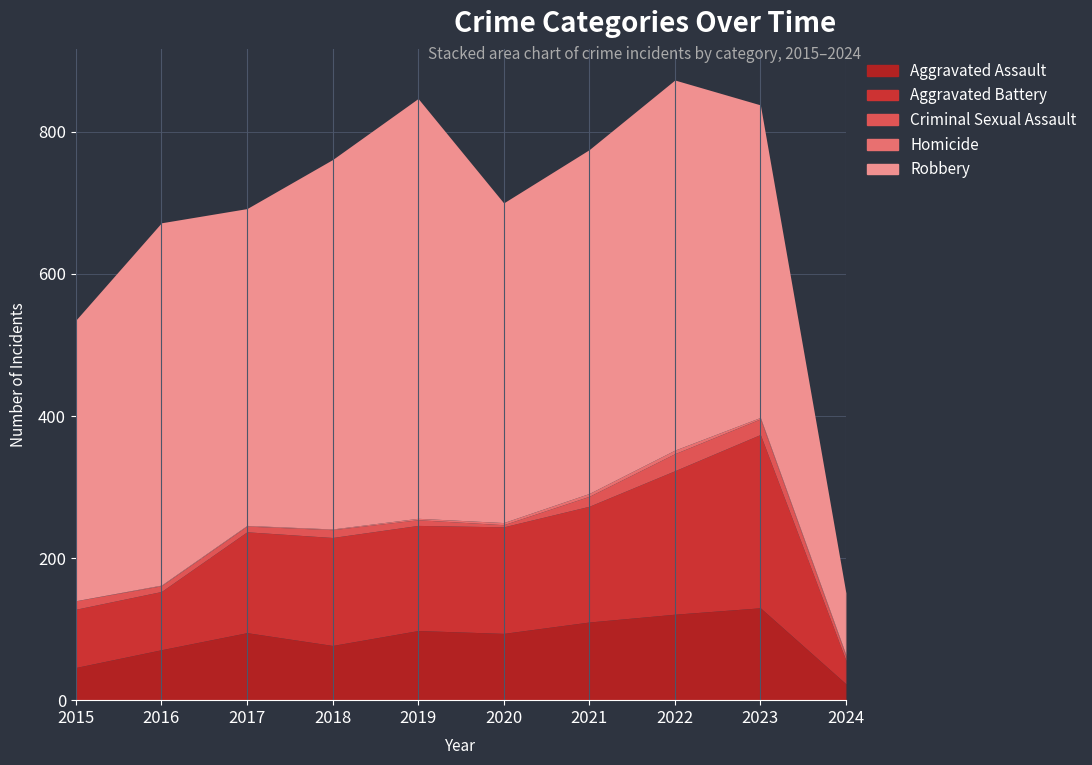

Rank the series at 2015 from highest to lowest value.

Robbery, Aggravated Battery, Aggravated Assault, Criminal Sexual Assault, Homicide